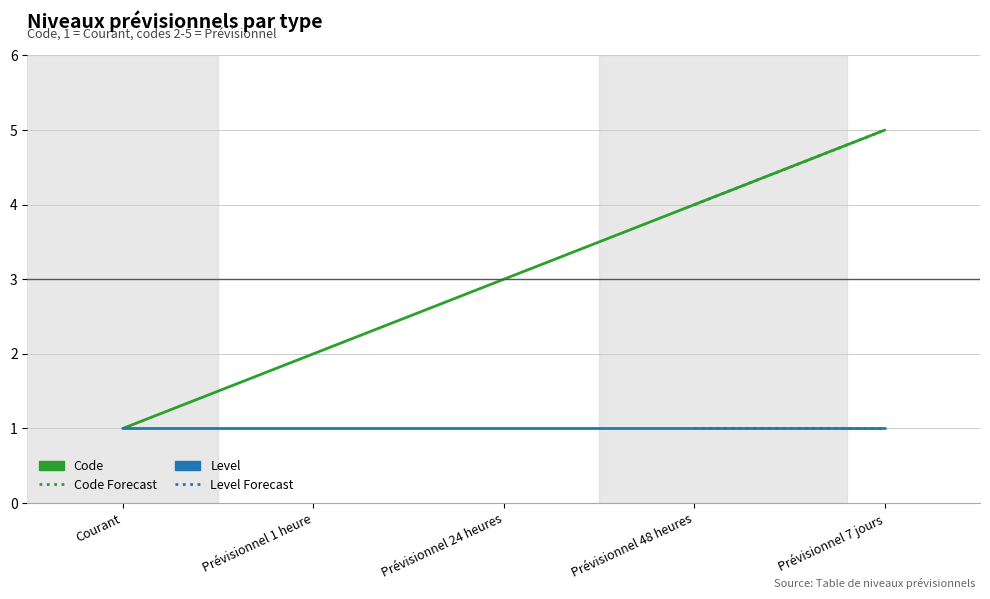

Approximately how many times larger is the value at Courant compared to Prévisionnel 24 heures?

0.3